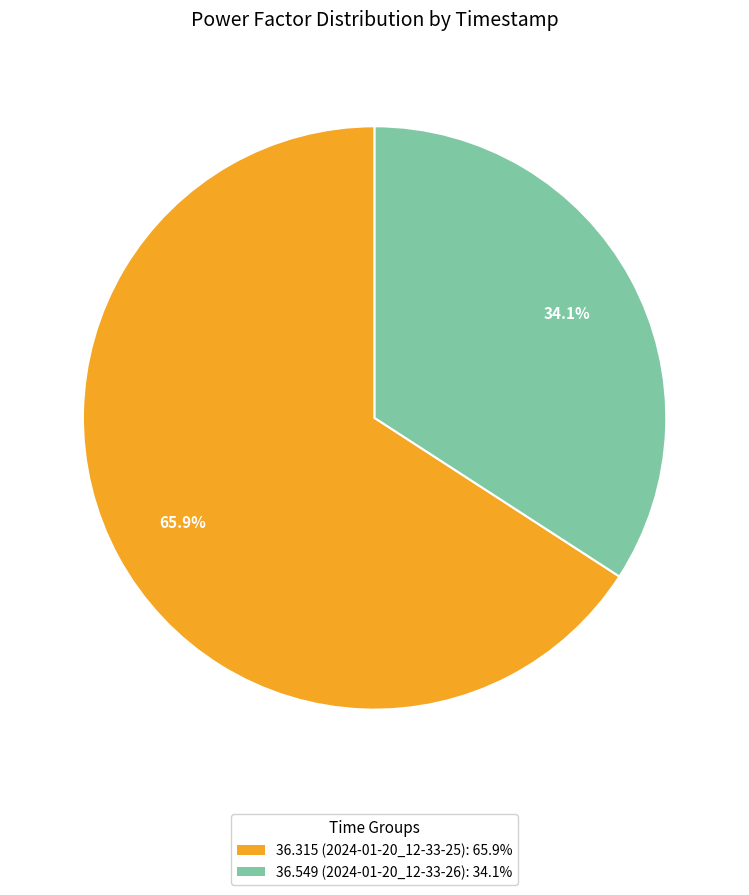

Is there a majority slice in this chart?

Yes